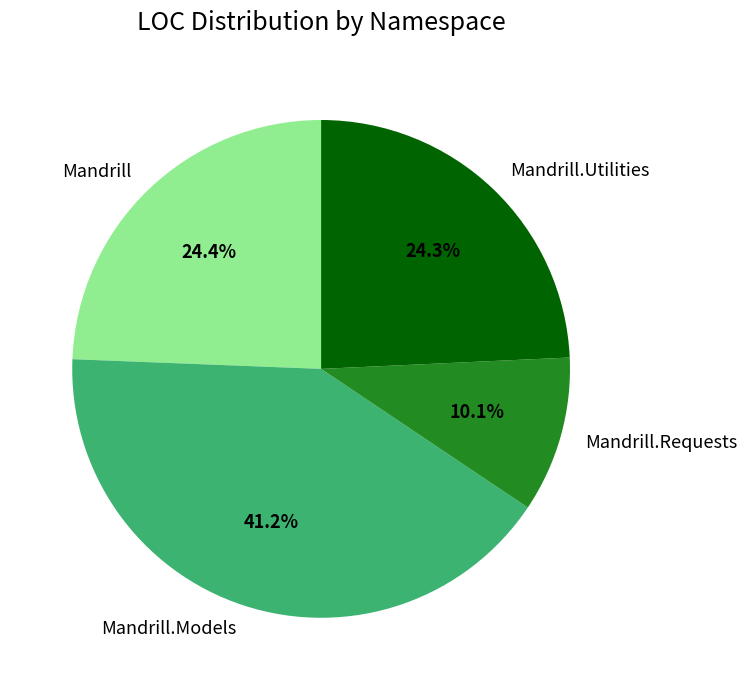

Is Mandrill.Requests the majority of the pie?

No